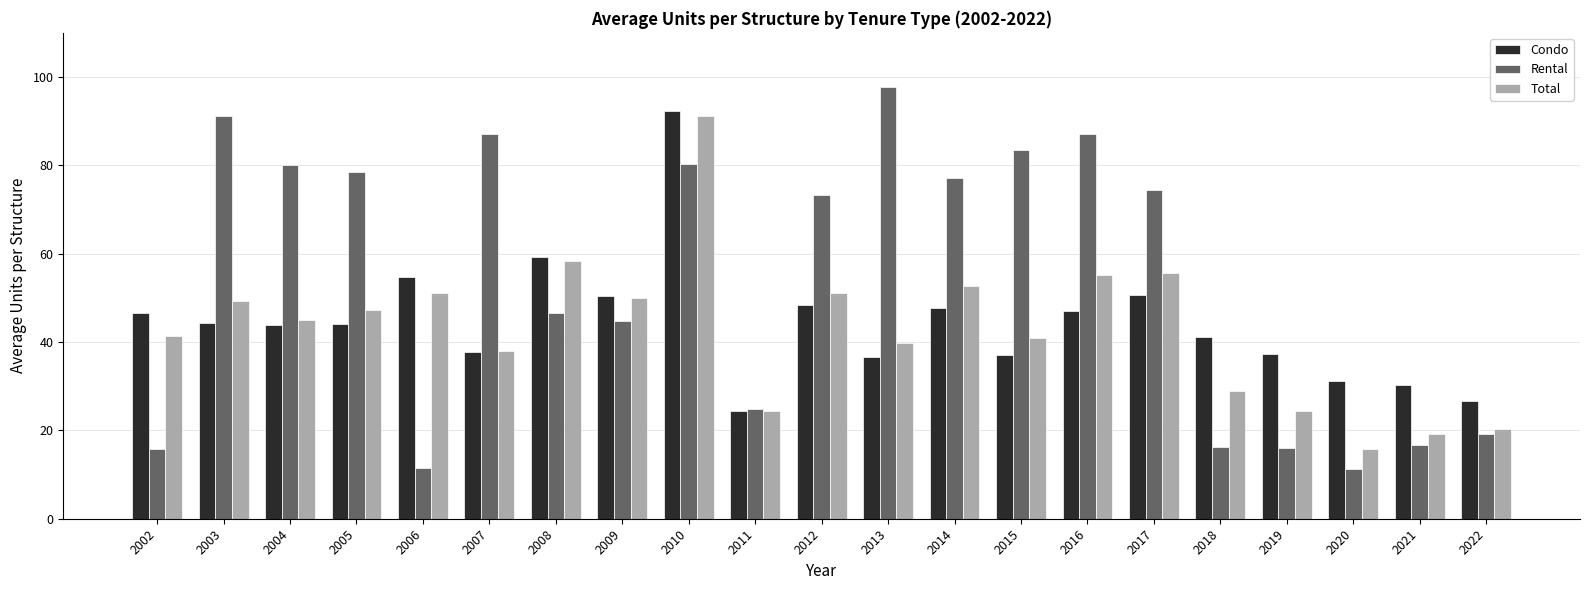

How many groups of bars are there?

21